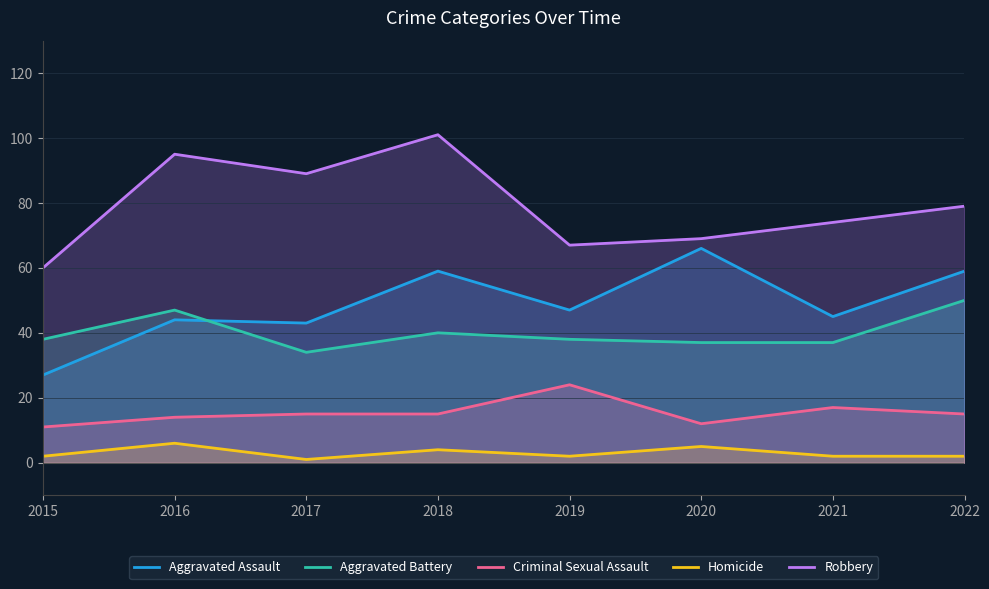

Is it true that Aggravated Assault equals 32 at 2022?

False